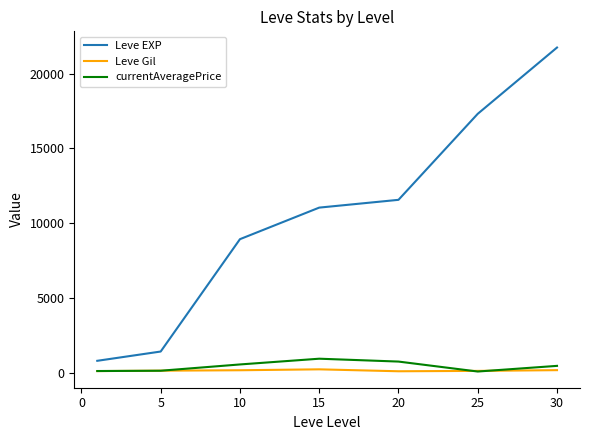

Which series has the largest total across all categories?

Leve EXP